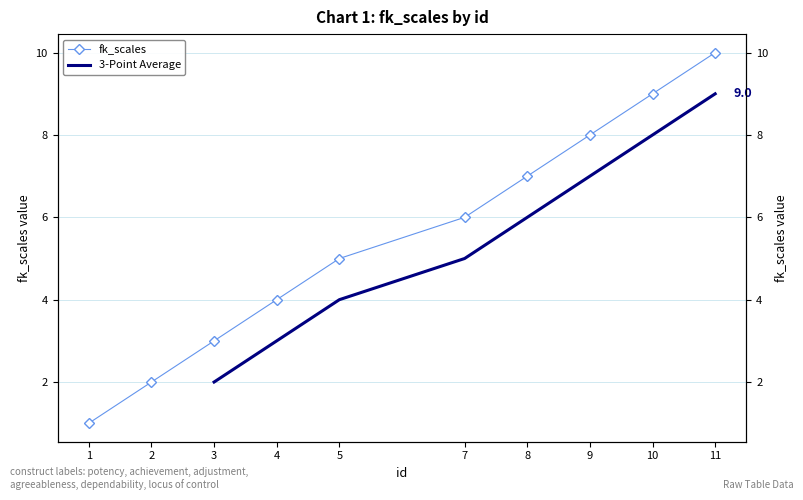

What is the greatest value displayed?

10